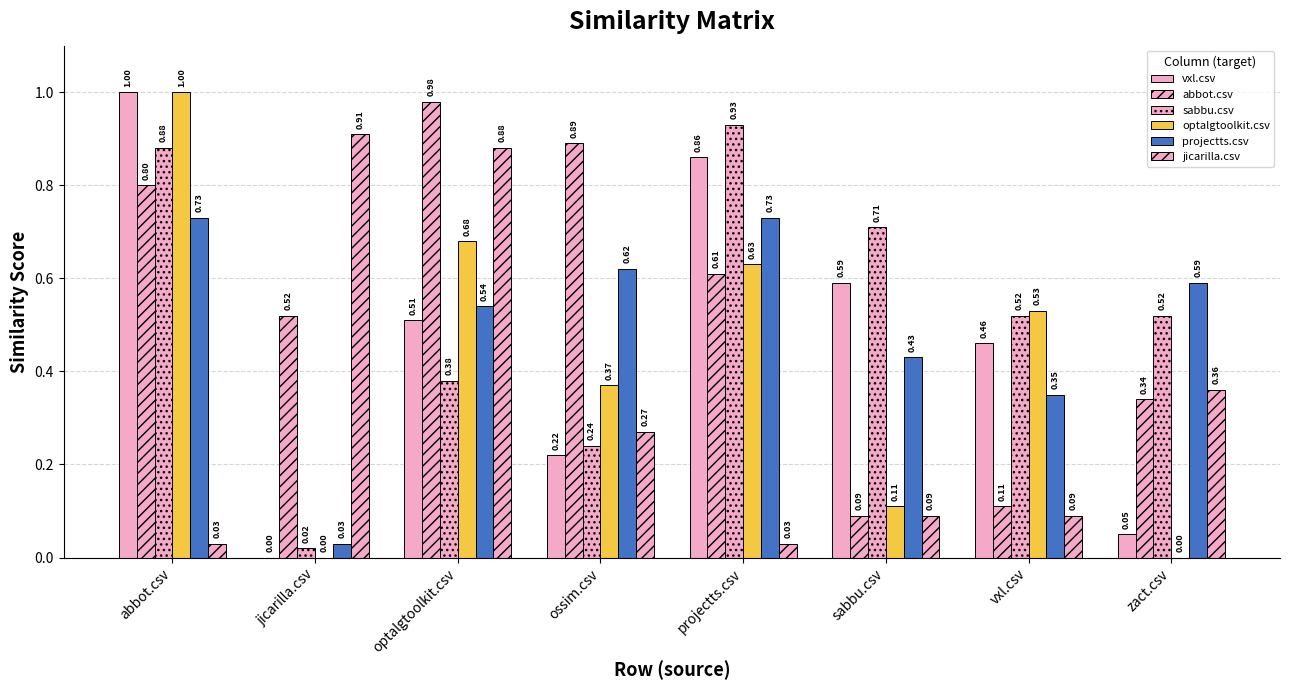

Count the number of categories in the chart.

8